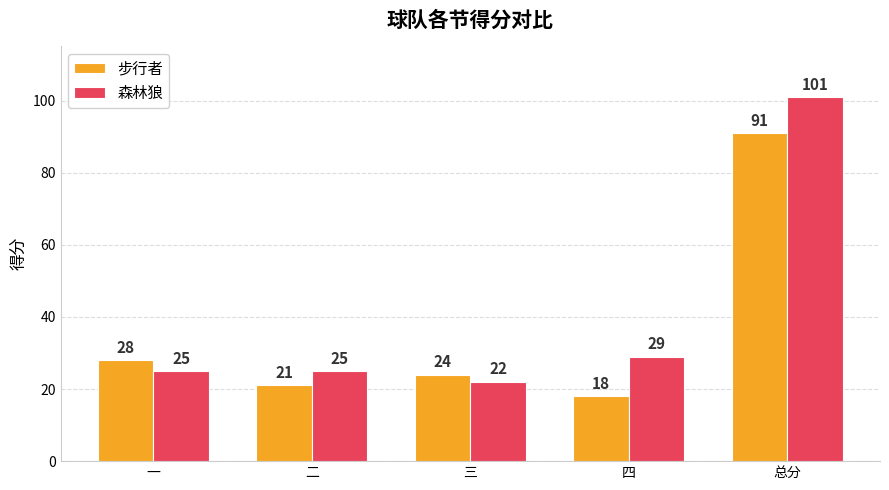

At 总分, list the series in order from smallest to largest.

步行者, 森林狼